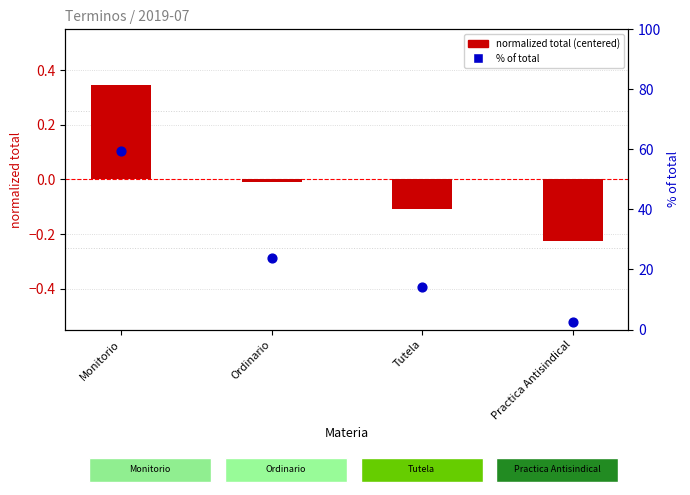

Which series reaches the maximum Y coordinate?

% of total